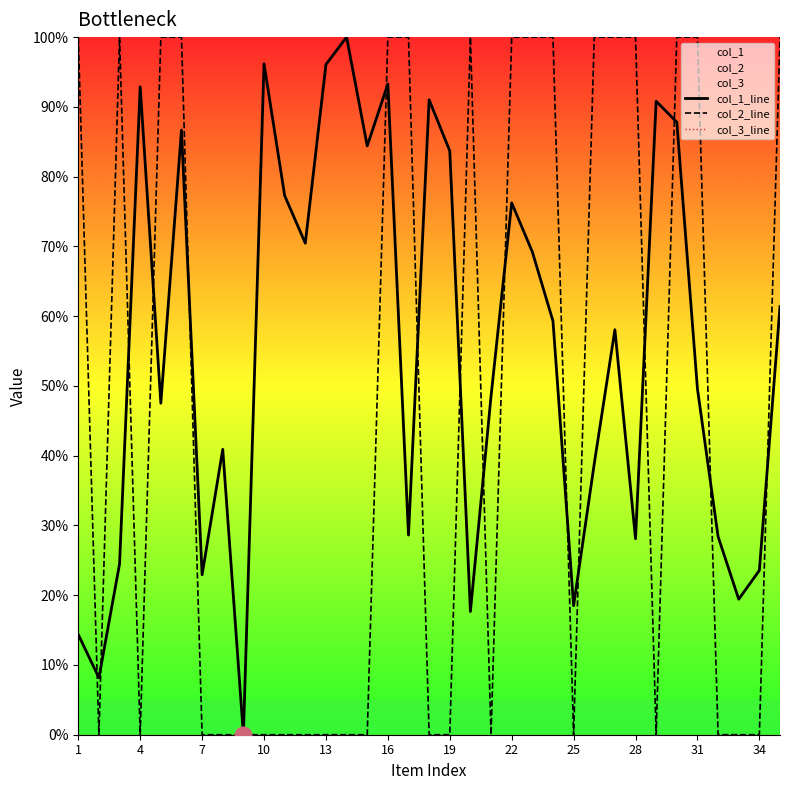

True or false: col_2_line has more than 0 points higher than both neighbors.

True